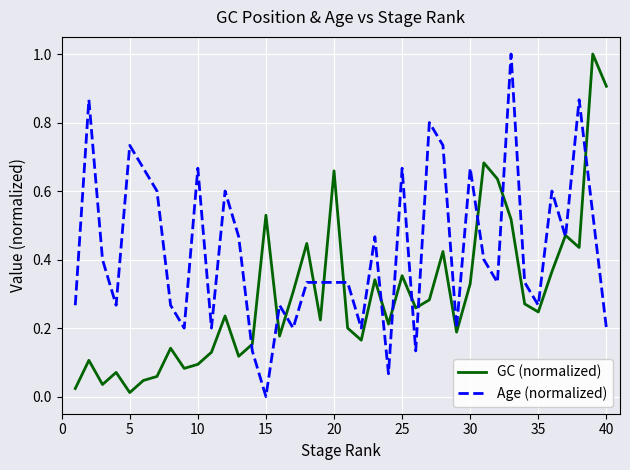

After their last crossing, which series has the higher values: Age (normalized) or GC (normalized)?

GC (normalized)